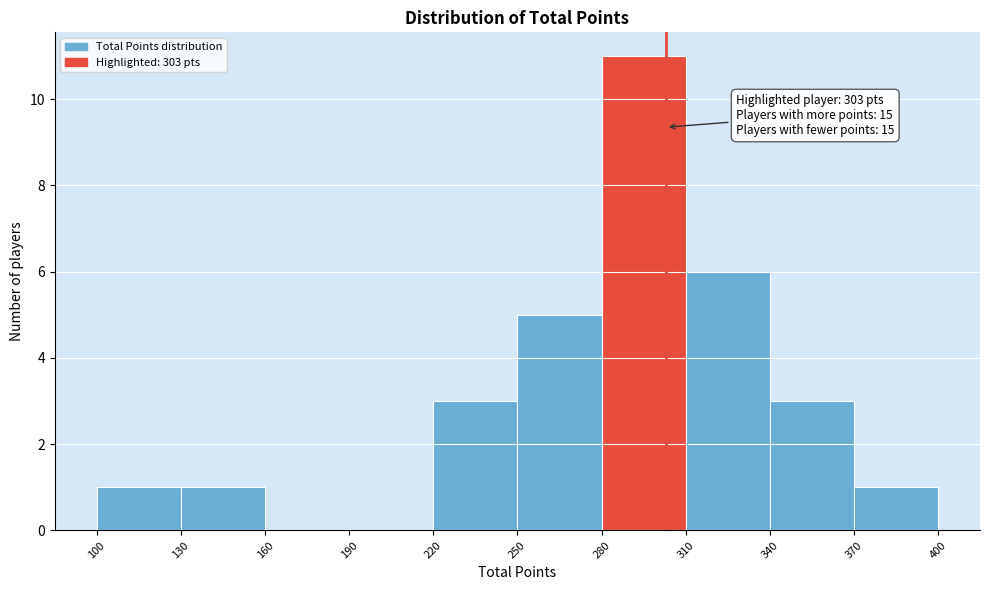

Which range on the x-axis has the tallest bar?

280 to 310